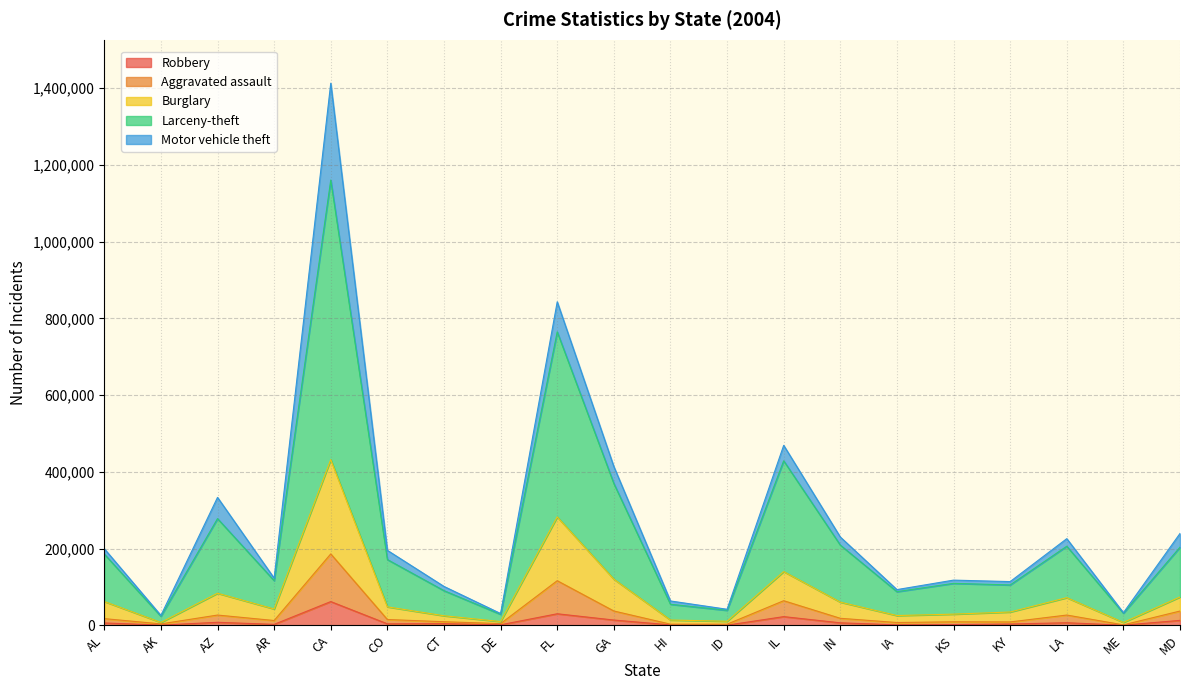

What is the label of the 8th point from the right?

IL